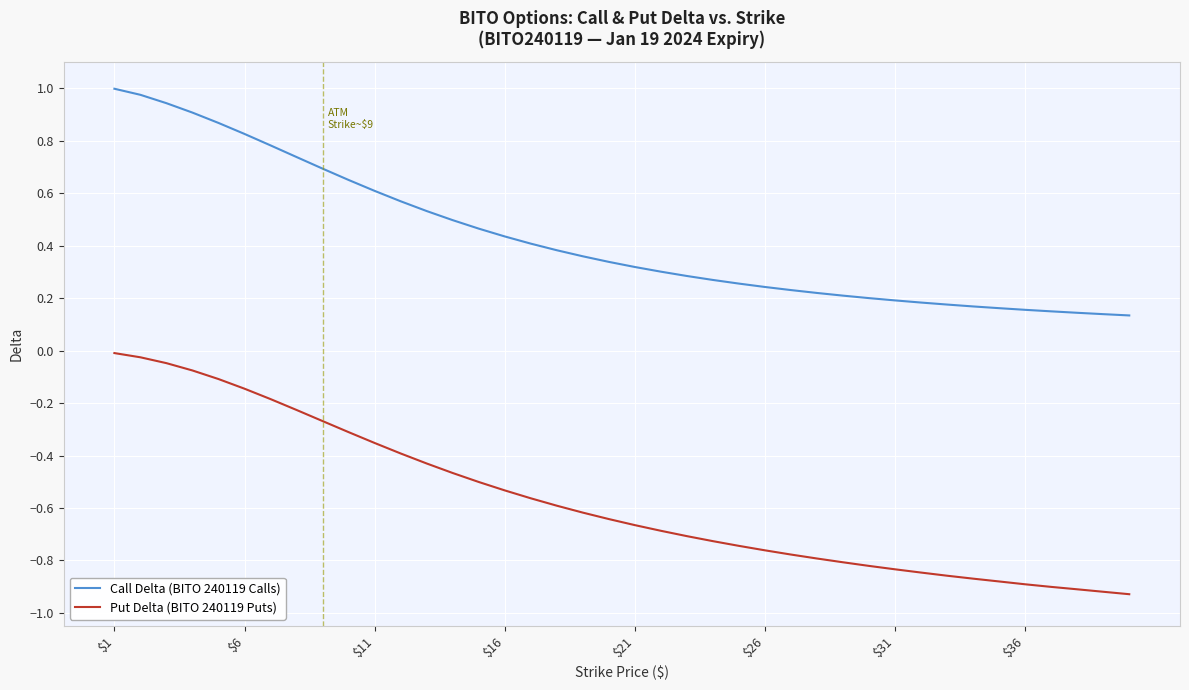

Which series has the largest total across all categories?

Call Delta (BITO 240119 Calls)